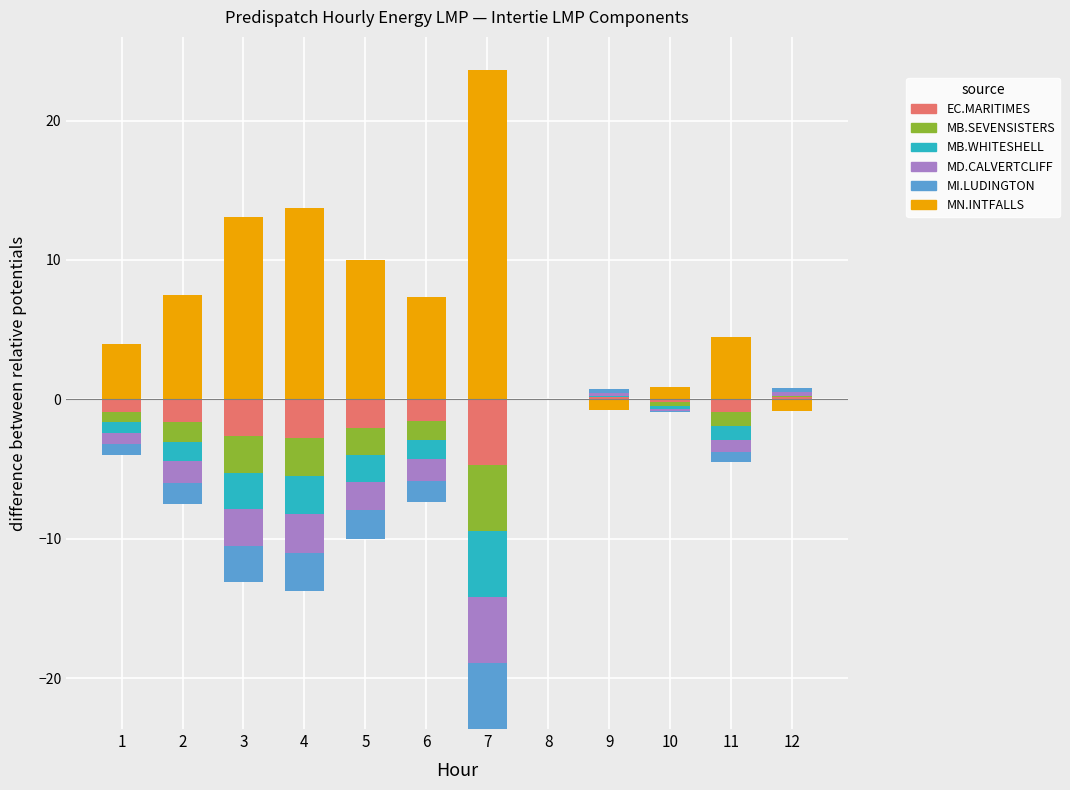

At which category is the sum across all series the highest?

7